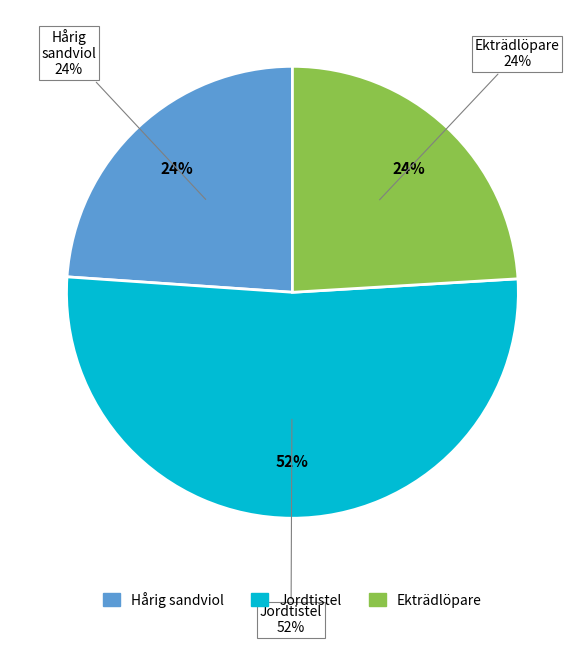

To the nearest percent, what is the average slice percentage?

33%